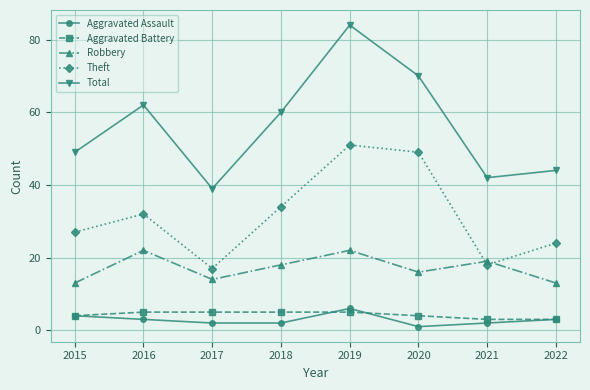

True or false: Total and Theft cross at least once.

False